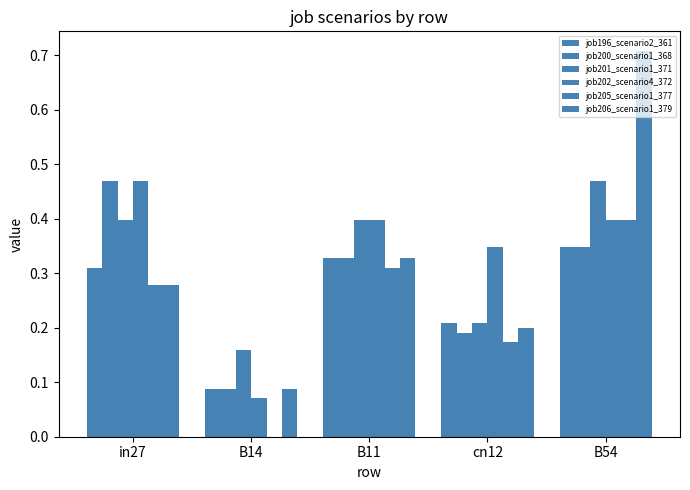

At in27, list the series in order from smallest to largest.

job205_scenario1_377, job206_scenario1_379, job196_scenario2_361, job201_scenario1_371, job200_scenario1_368, job202_scenario4_372